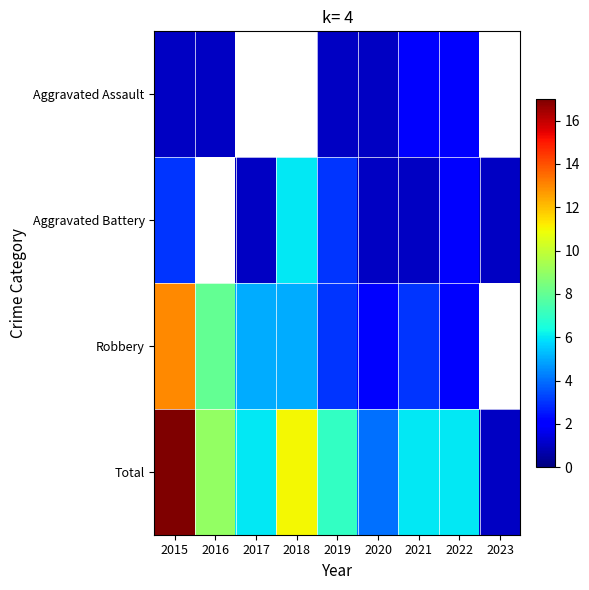

Which series has the largest total across all categories?

Total